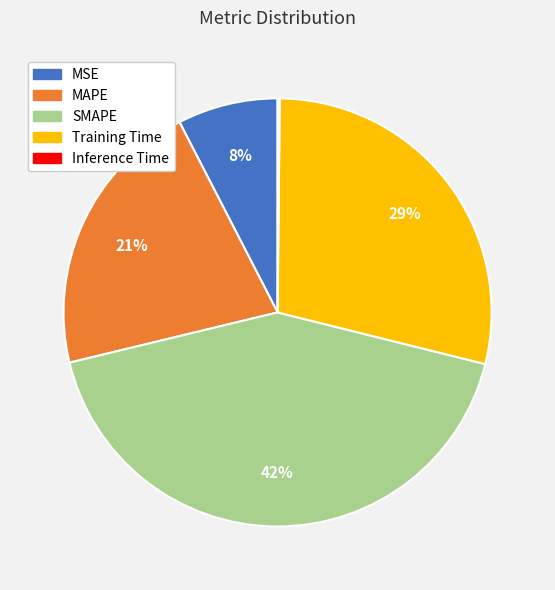

What is the largest slice in the pie chart?

SMAPE